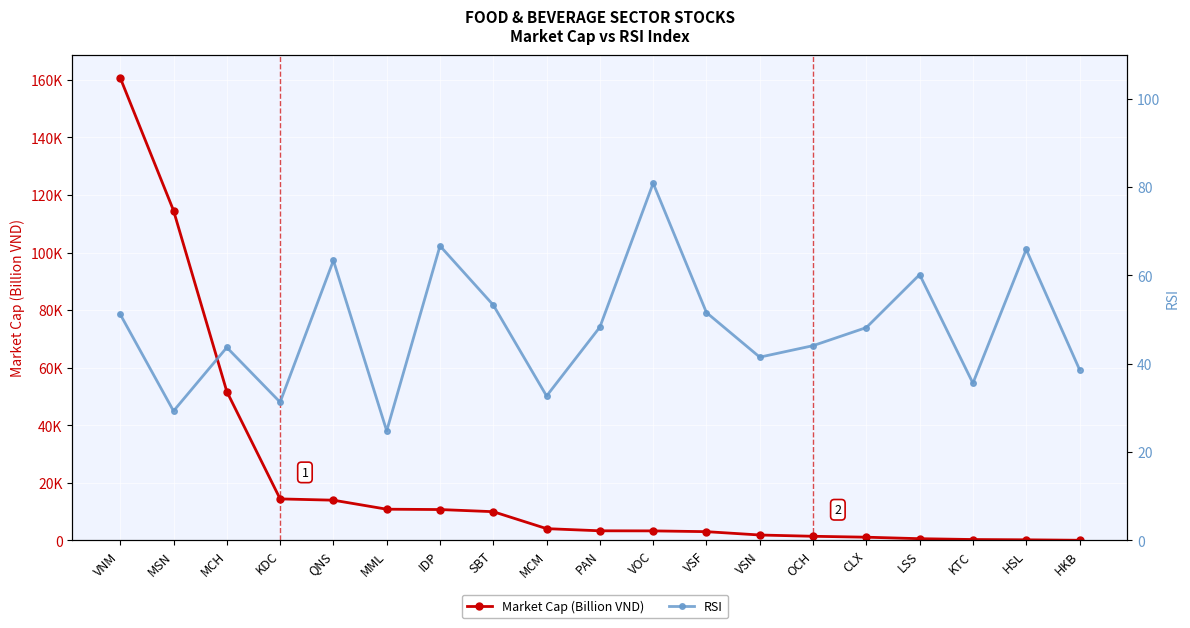

What are all the series names shown in the legend?

Market Cap (Billion VND), RSI